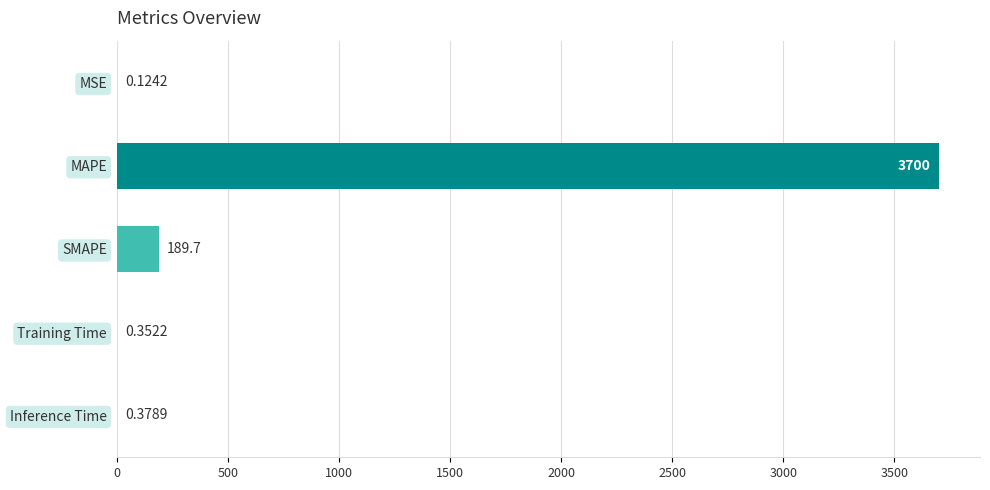

How many data points does each series have?

5